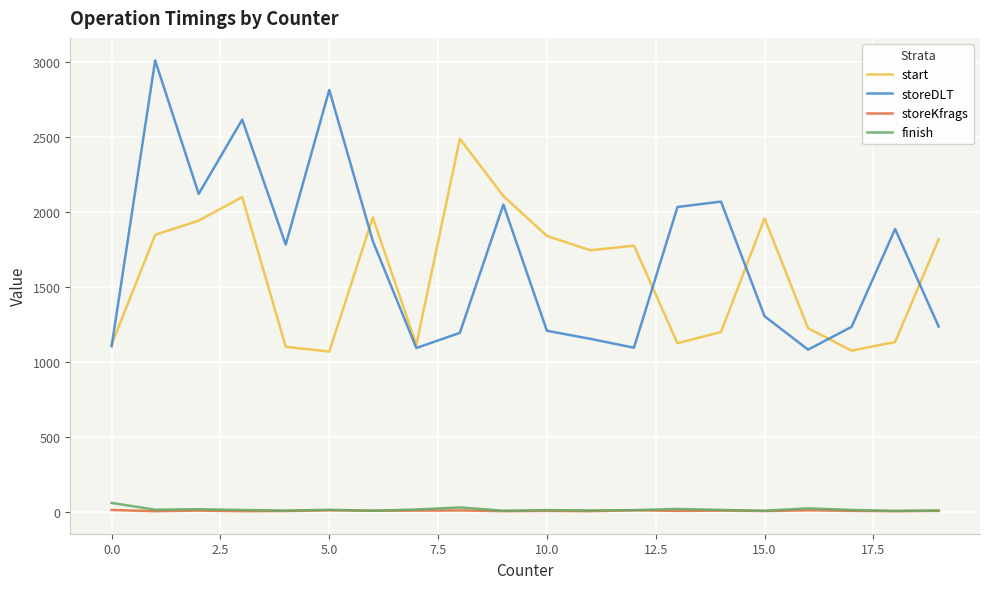

How many lines are shown in the chart?

4